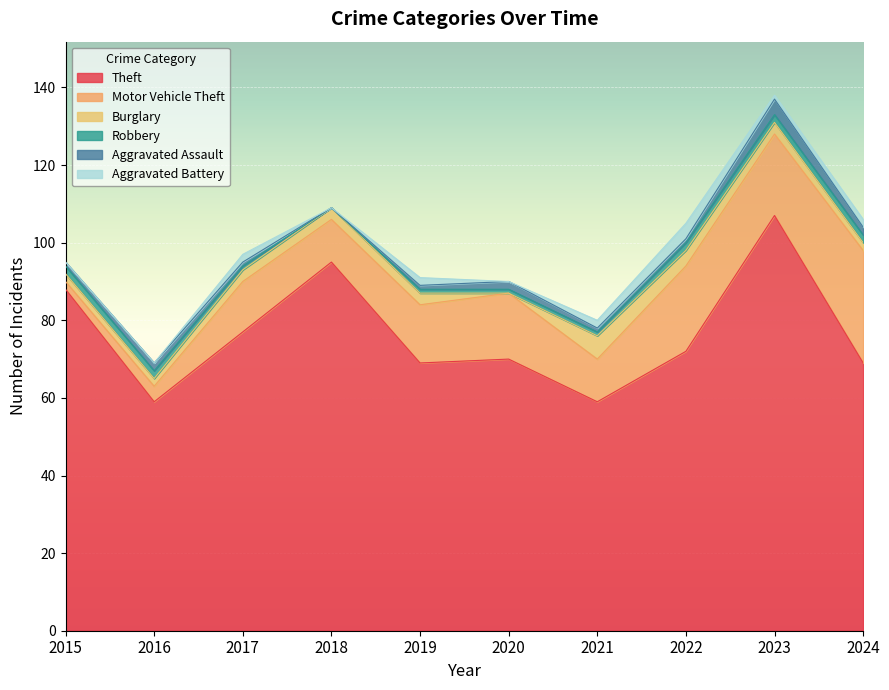

What is the difference between the maximum and minimum values in the Burglary series?

6